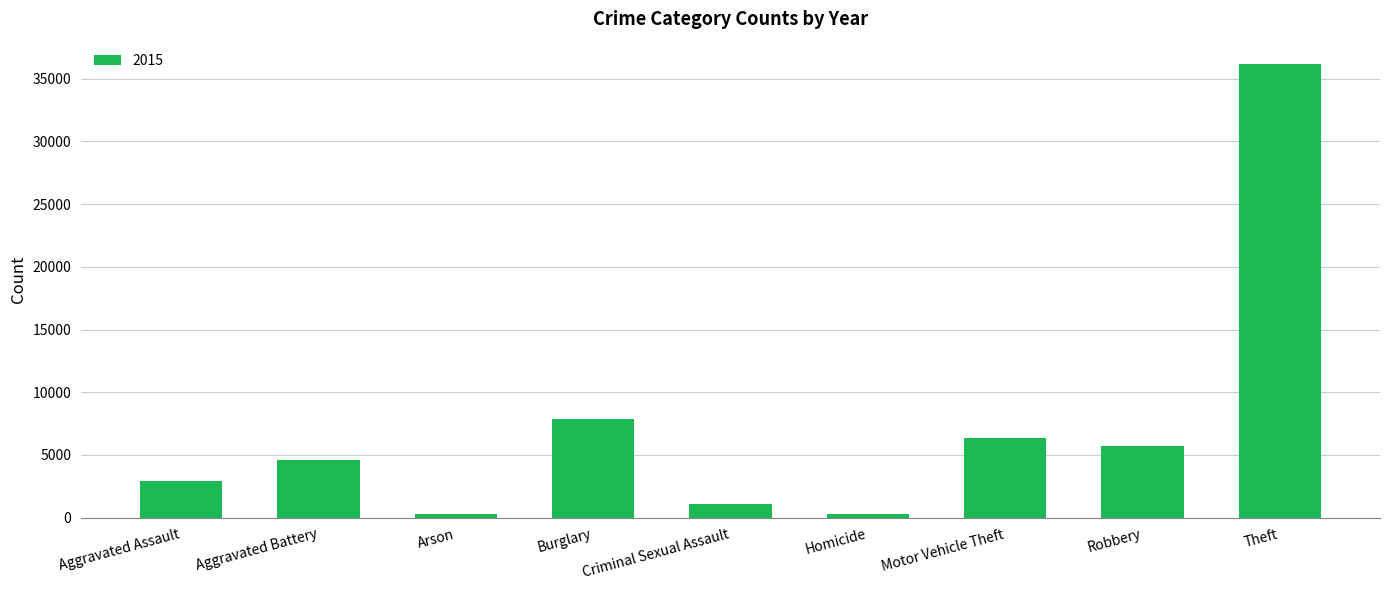

What is the maximum value shown in the chart?

36137